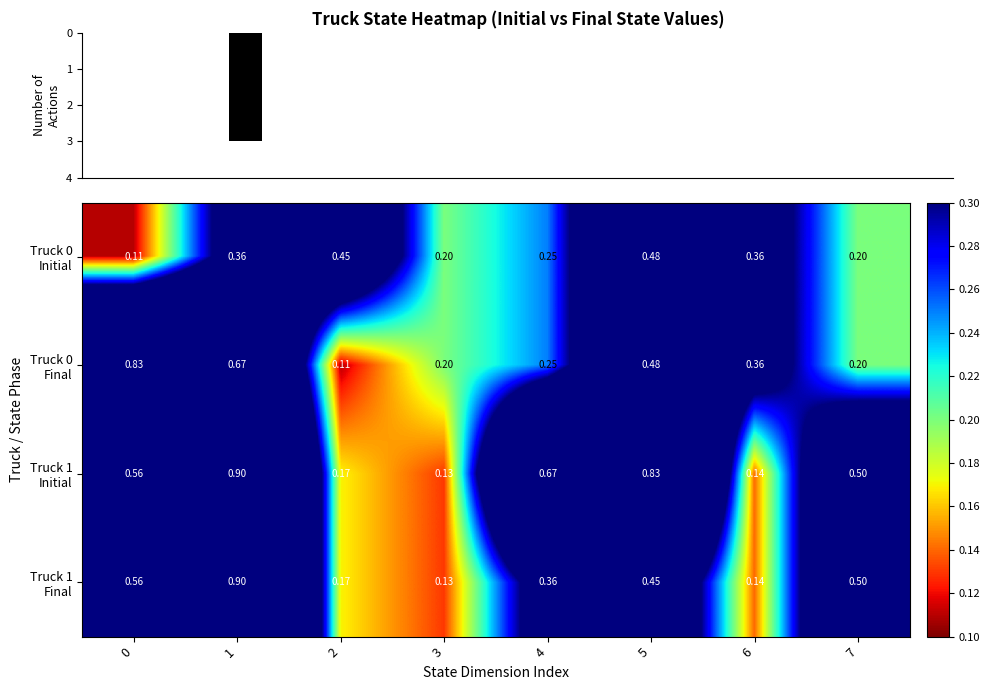

The Truck 0 Final series shows 0.4 at 6. True or false?

True